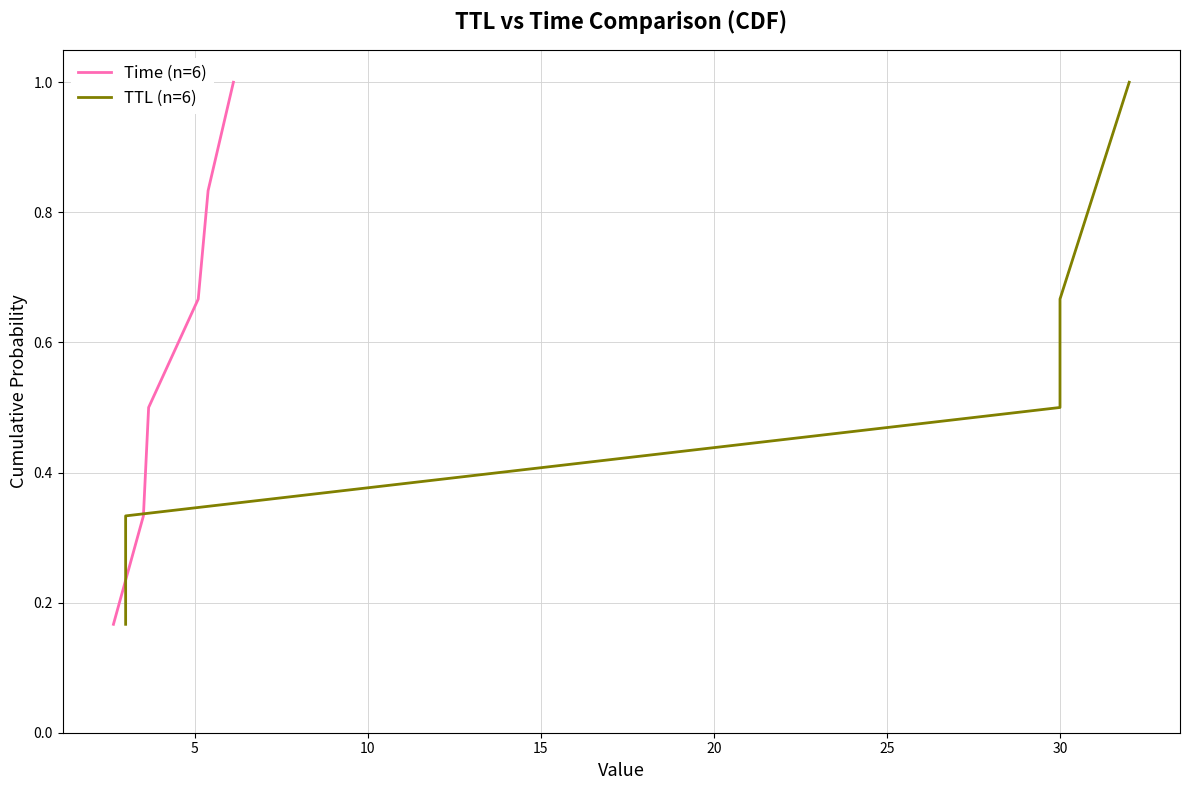

How many categories are shown in the chart?

6